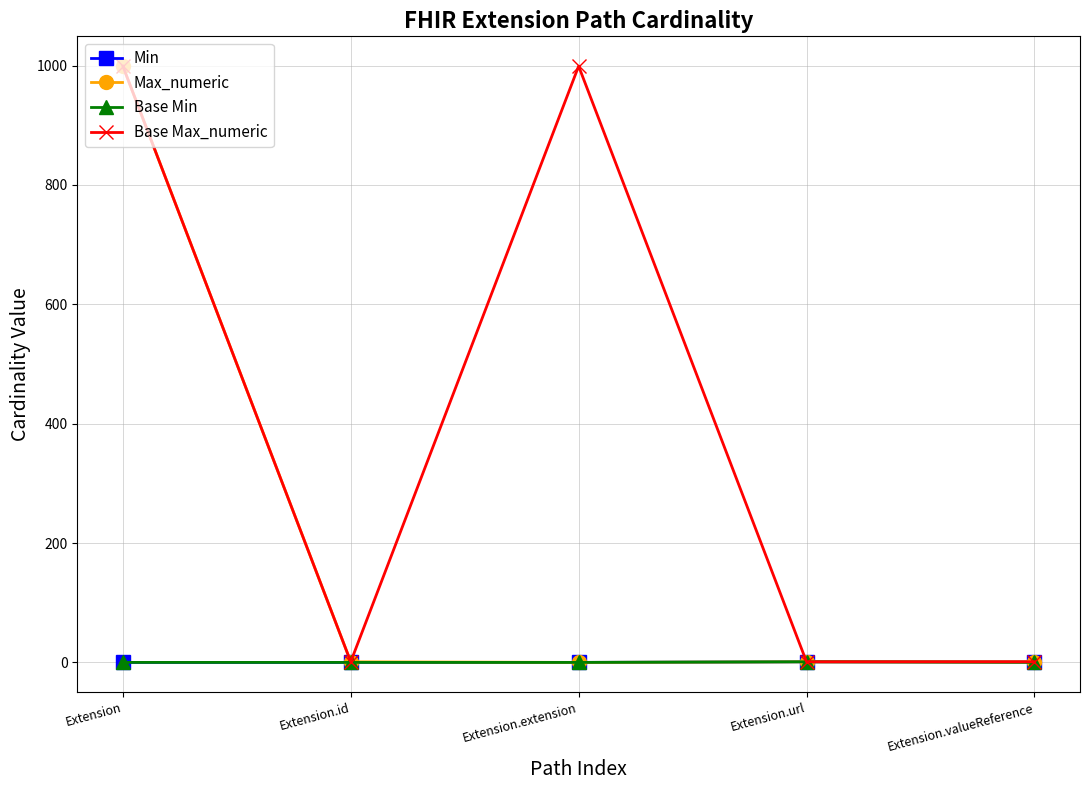

In Base Max_numeric, how many points are higher than both neighbors (excluding endpoints)?

1